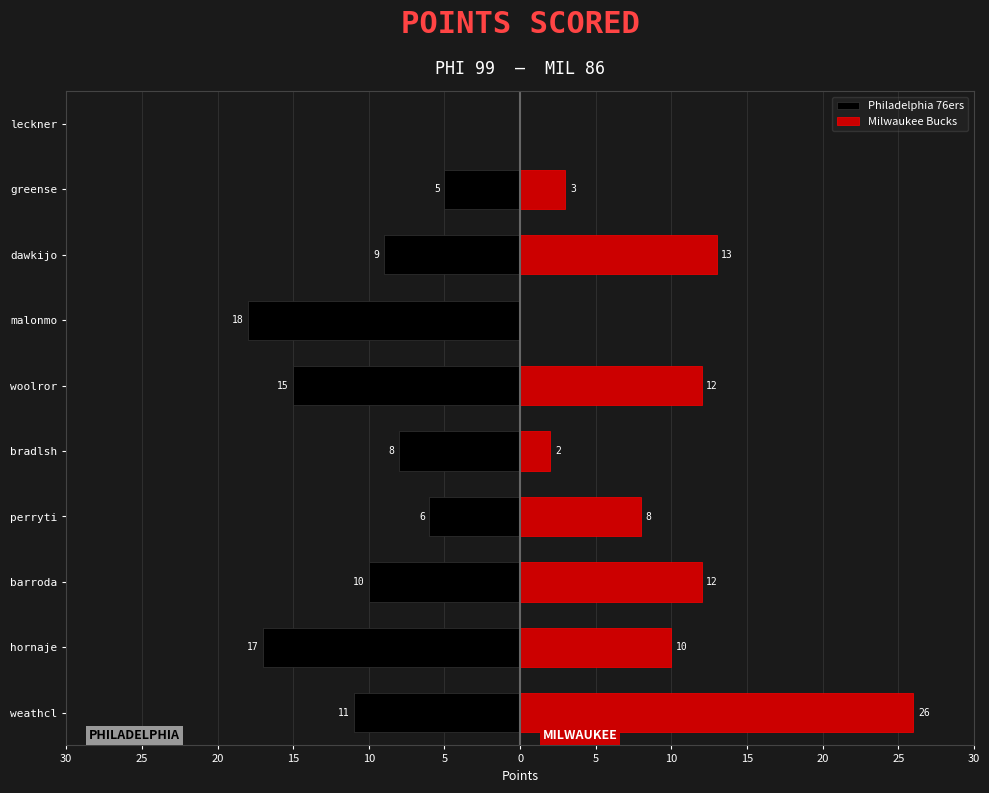

What is the total value across all series at 15?

2